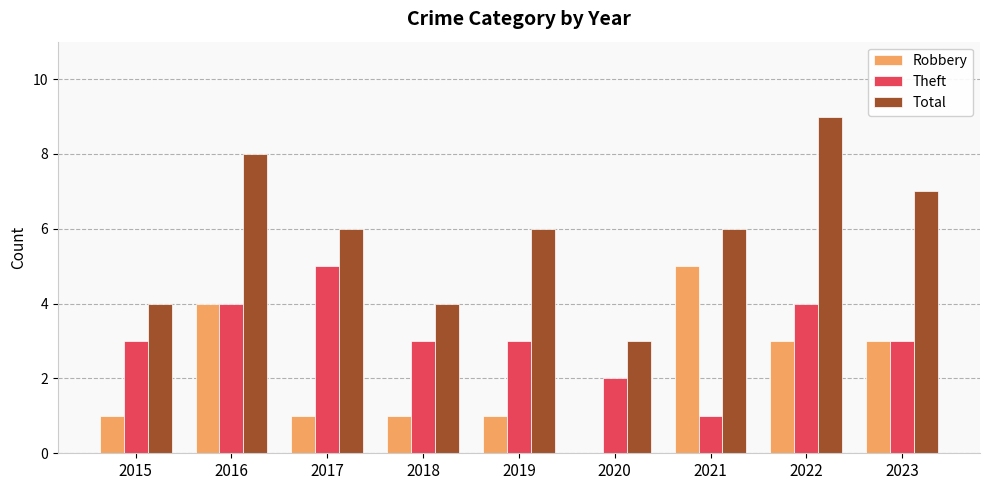

The value of Theft at 2016 is 4. True or false?

True